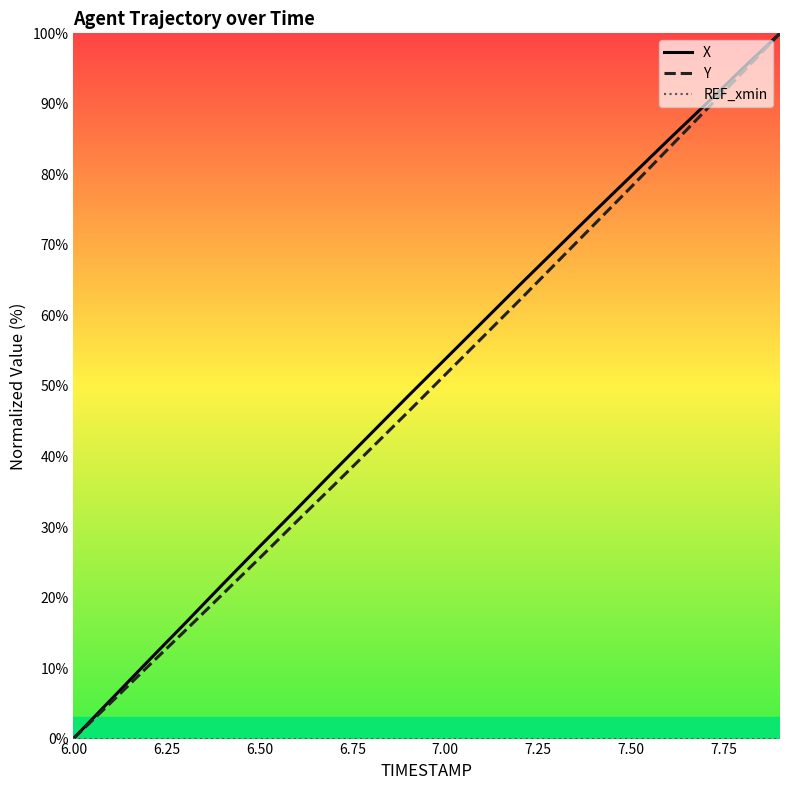

What is the sum of all X values?

1015.0